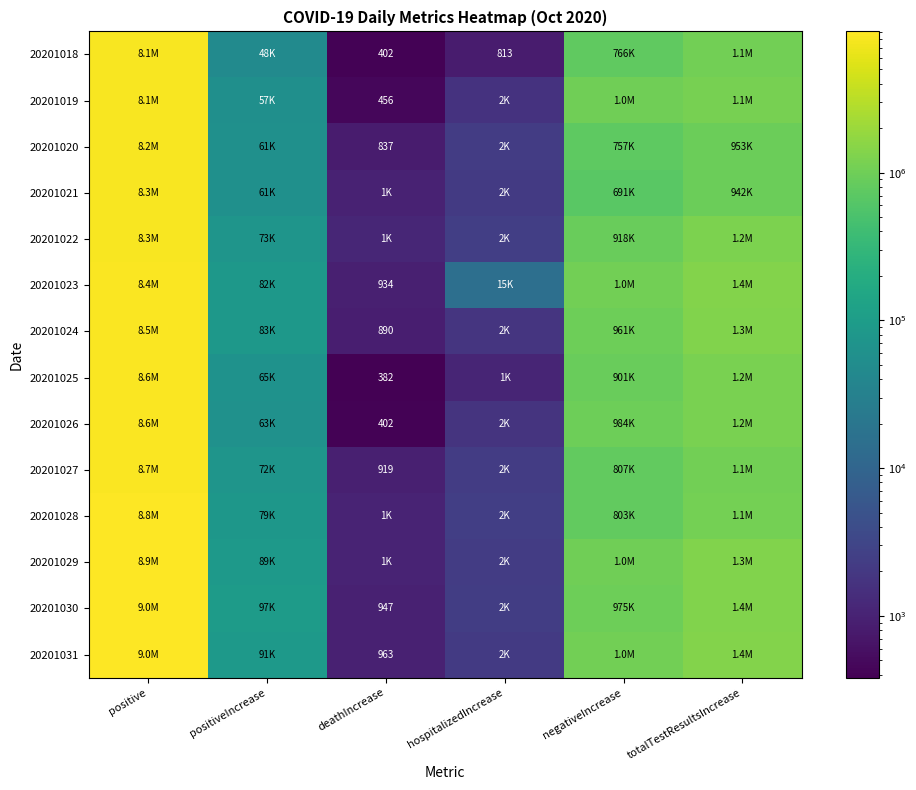

Is the value of 20201029 at hospitalizedIncrease greater than the value of 20201021 at positiveIncrease?

No